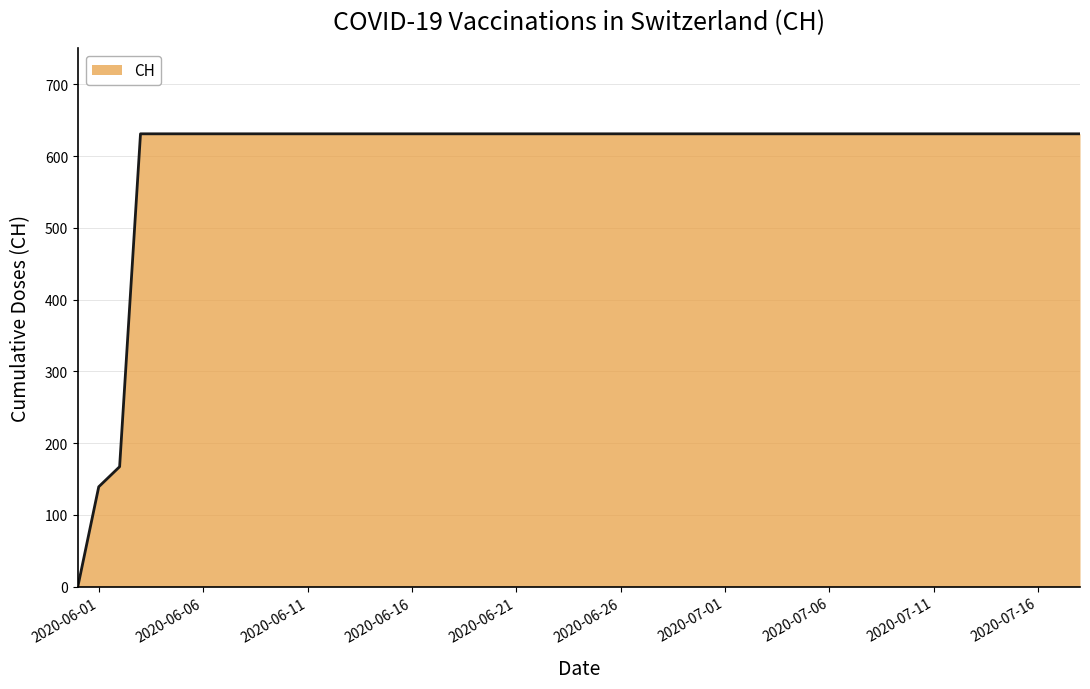

What is the difference between the maximum and minimum values?

631